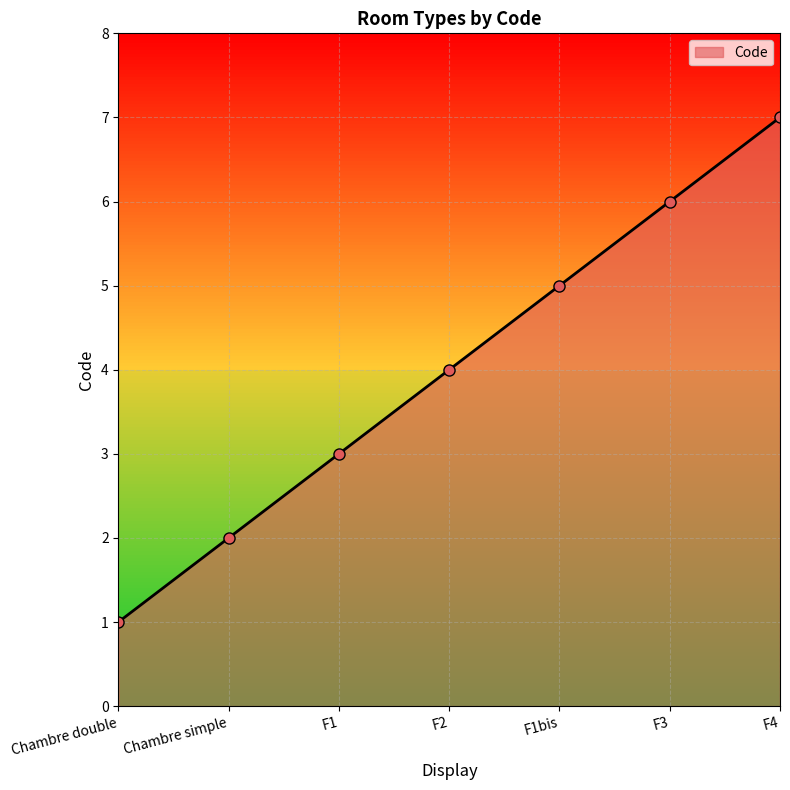

Reading left to right, extract all data points from this chart.

Chambre double=1	Chambre simple=2	F1=3	F2=4	F1bis=5	F3=6	F4=7